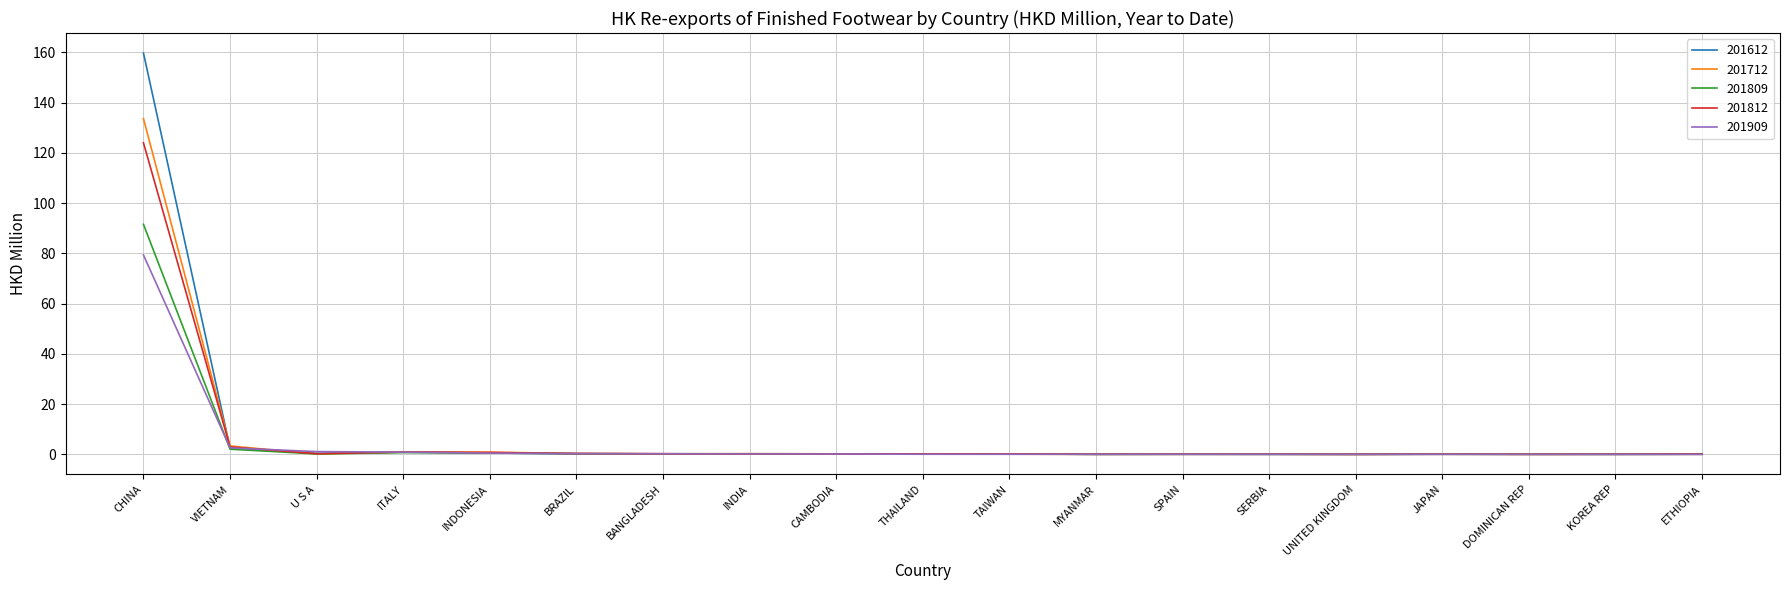

Is it true that 201809 equals 0.0 at KOREA REP?

True